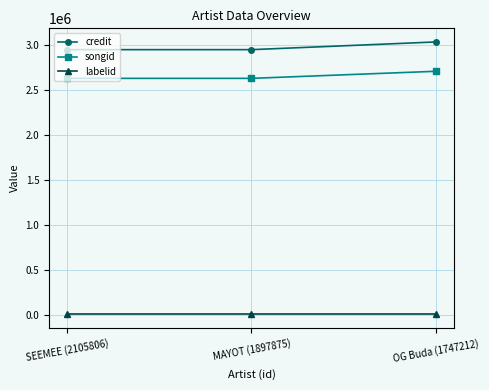

What is the maximum value shown in the chart?

3036928